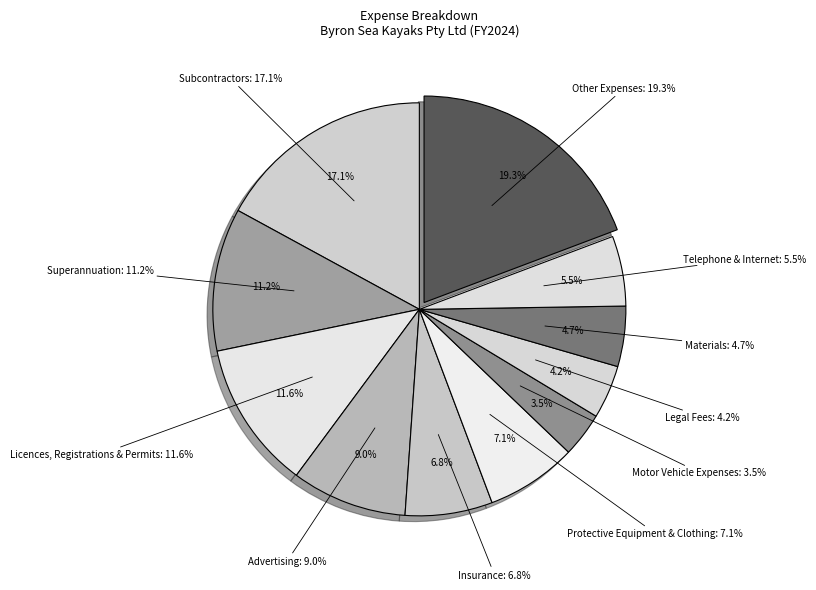

To the nearest percent, what is the average slice percentage?

9%